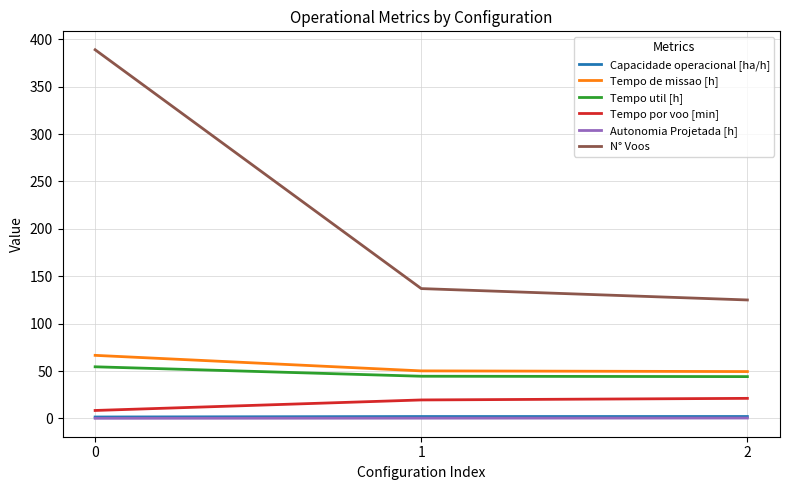

What is the difference between the highest and lowest values at 0?

388.9